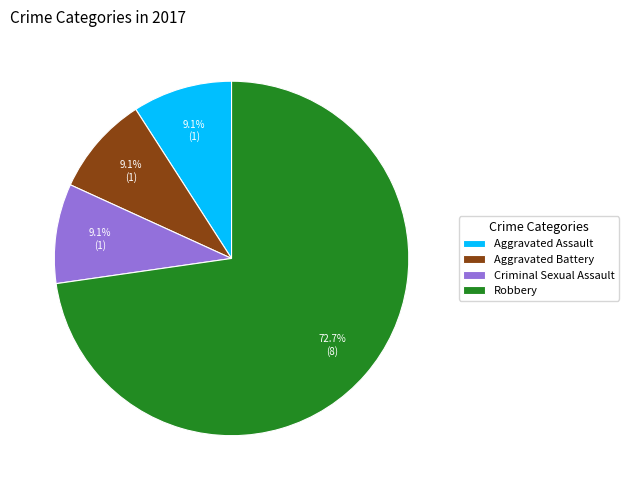

True or false: Aggravated Battery accounts for 22% of the total.

False